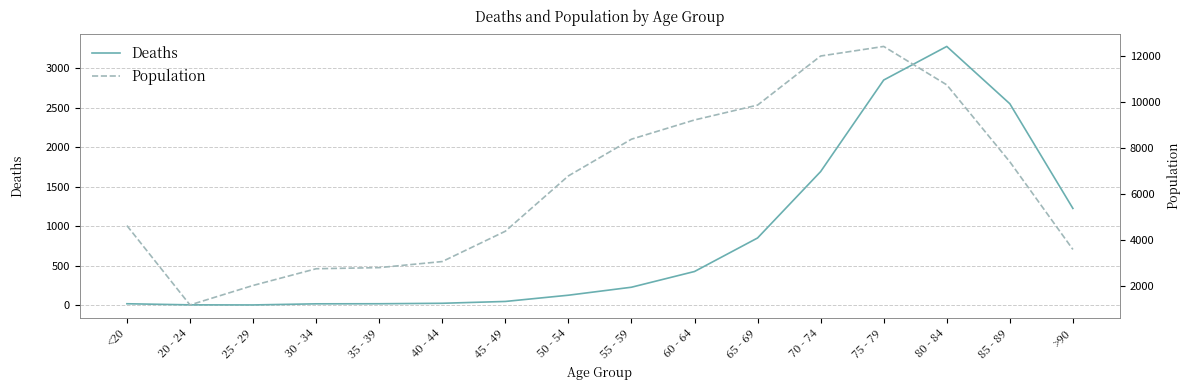

What is the approximate value of Deaths at 85 - 89, to the nearest 10?

2550